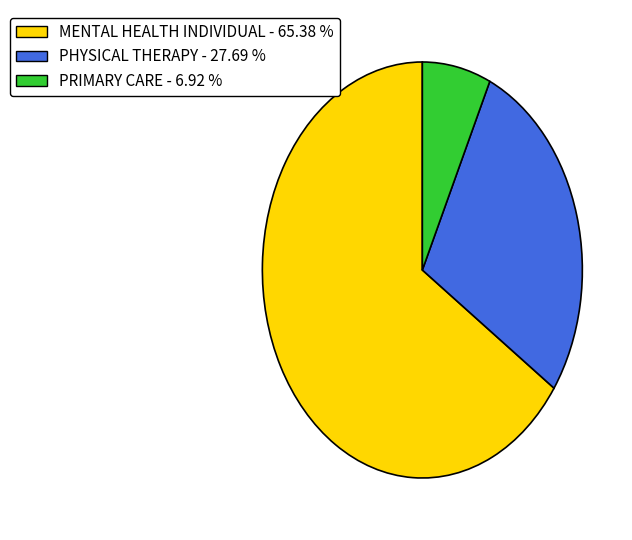

True or false: PRIMARY CARE accounts for 1% of the total.

False